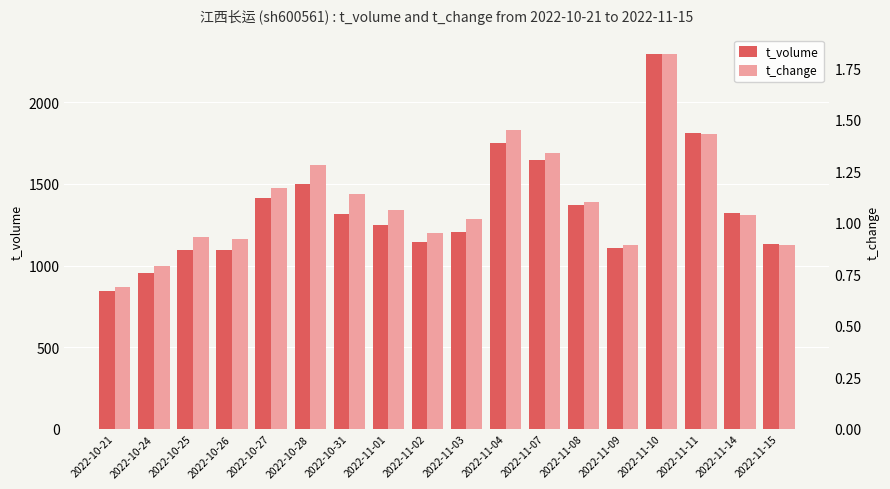

Which series has the largest range (max minus min)?

t_volume